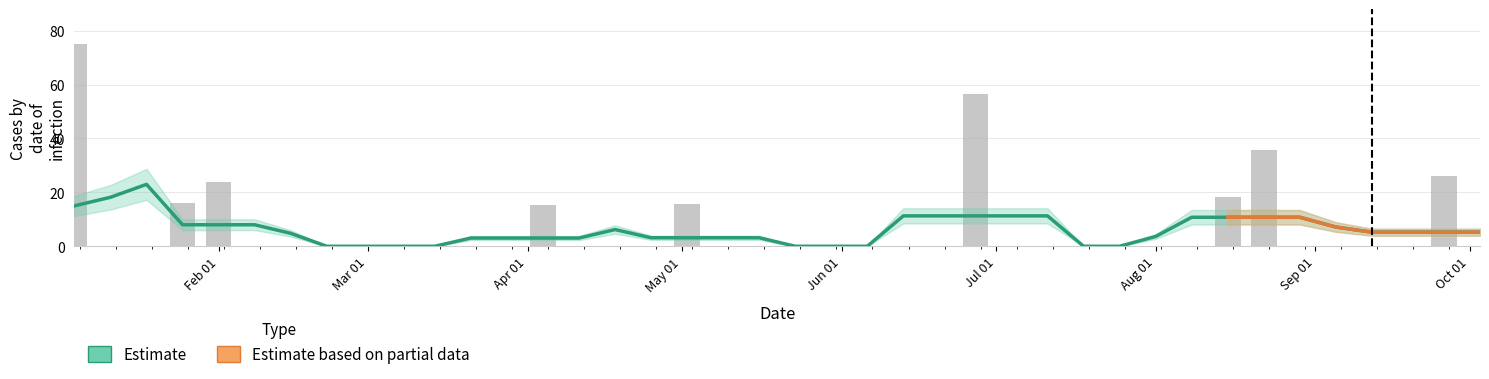

What position from the left is Jul 01?

6